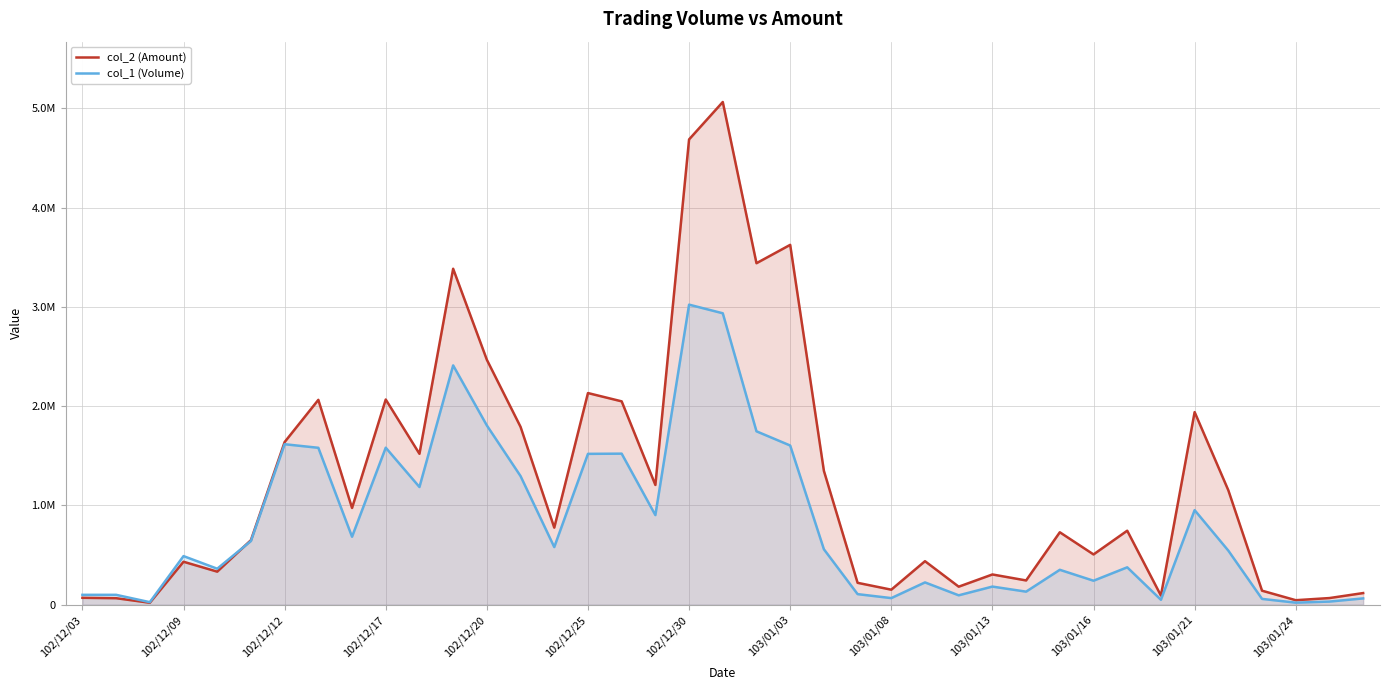

At which category is the sum across all series the highest?

19